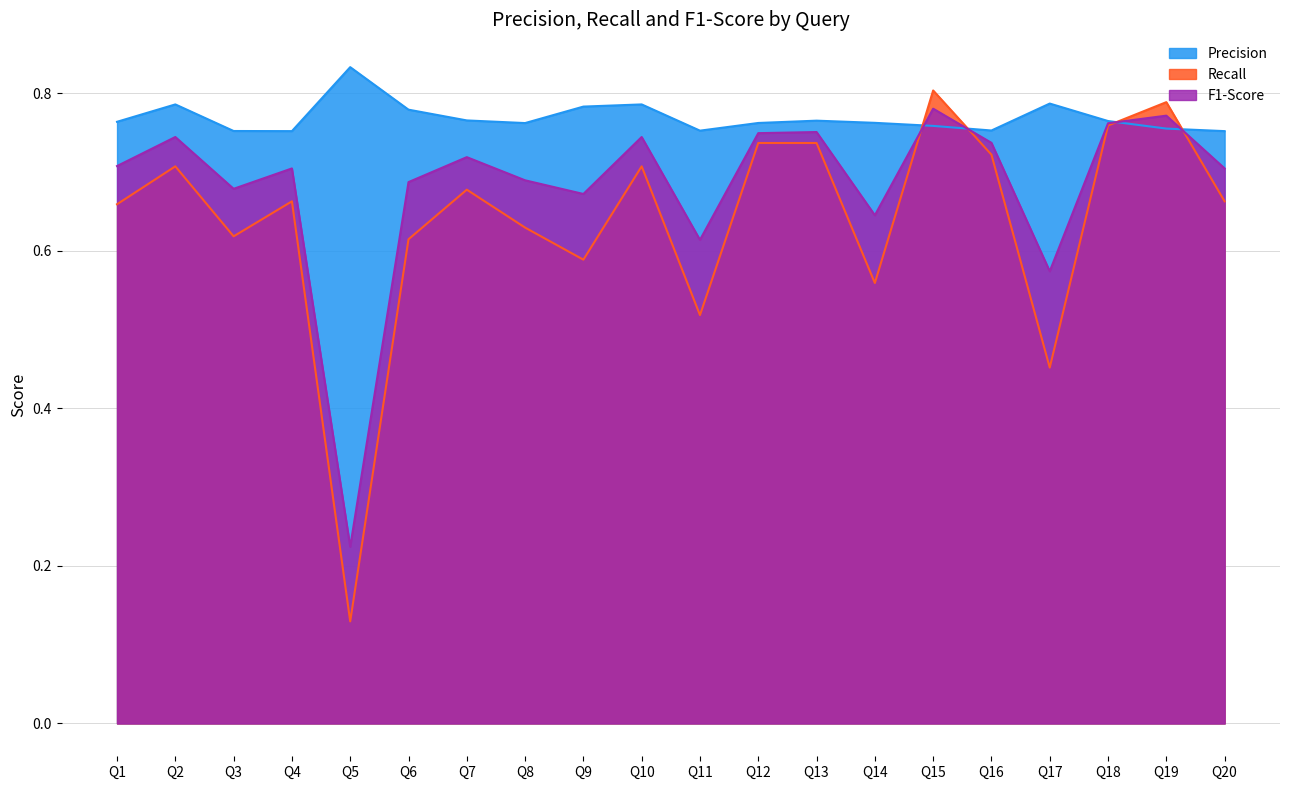

Between Q3 and Q8, which is larger?

Q8